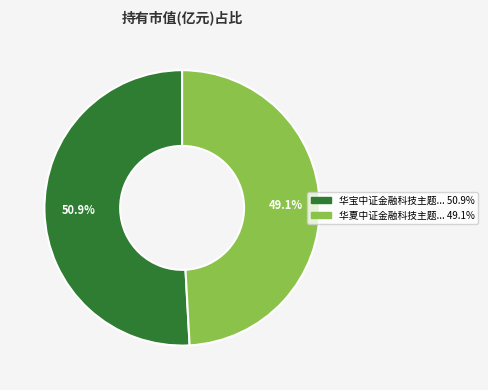

Is there any slice that represents more than half of the pie?

Yes